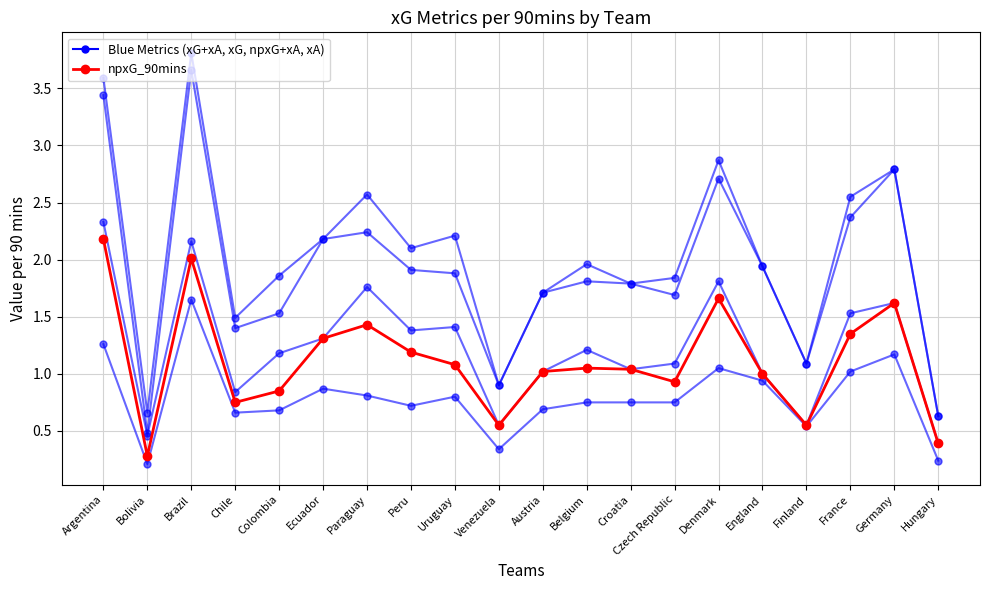

True or false: npxG_90mins has more than 0 points higher than both neighbors.

True